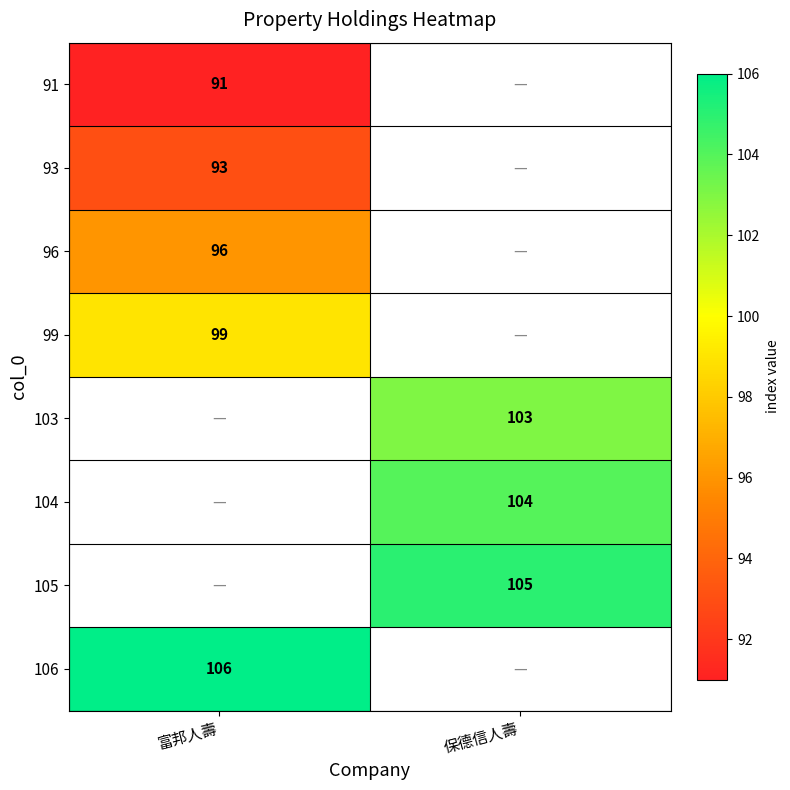

At how many categories does at least one series exceed 93?

2